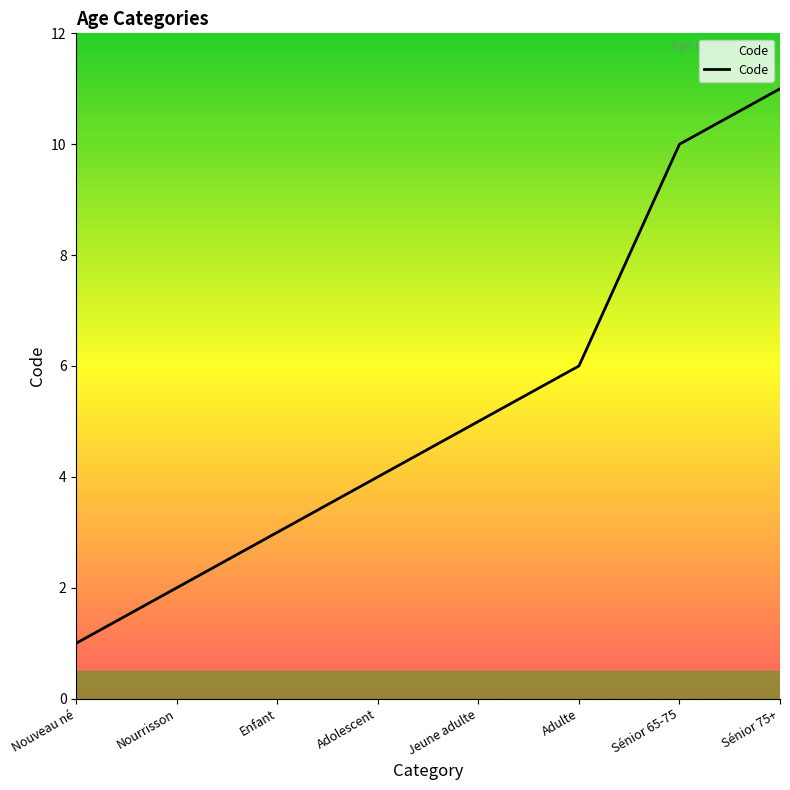

Reading left to right, list all the values displayed in this chart.

1	2	3	4	5	6	10	11